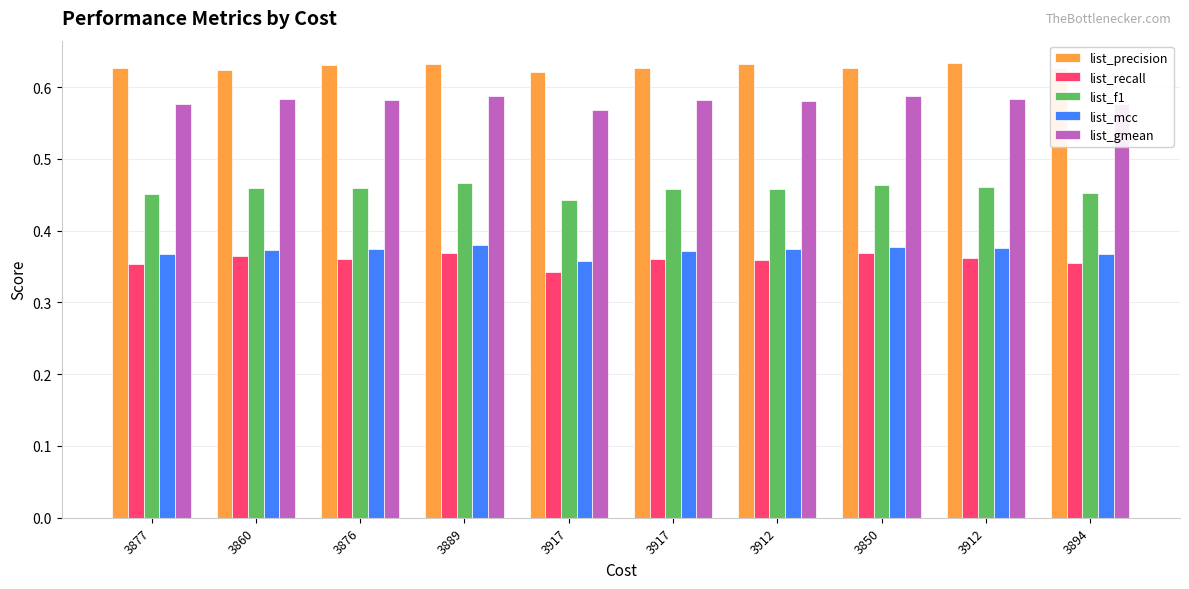

Count the list_recall values in the range 0 to 1.

10